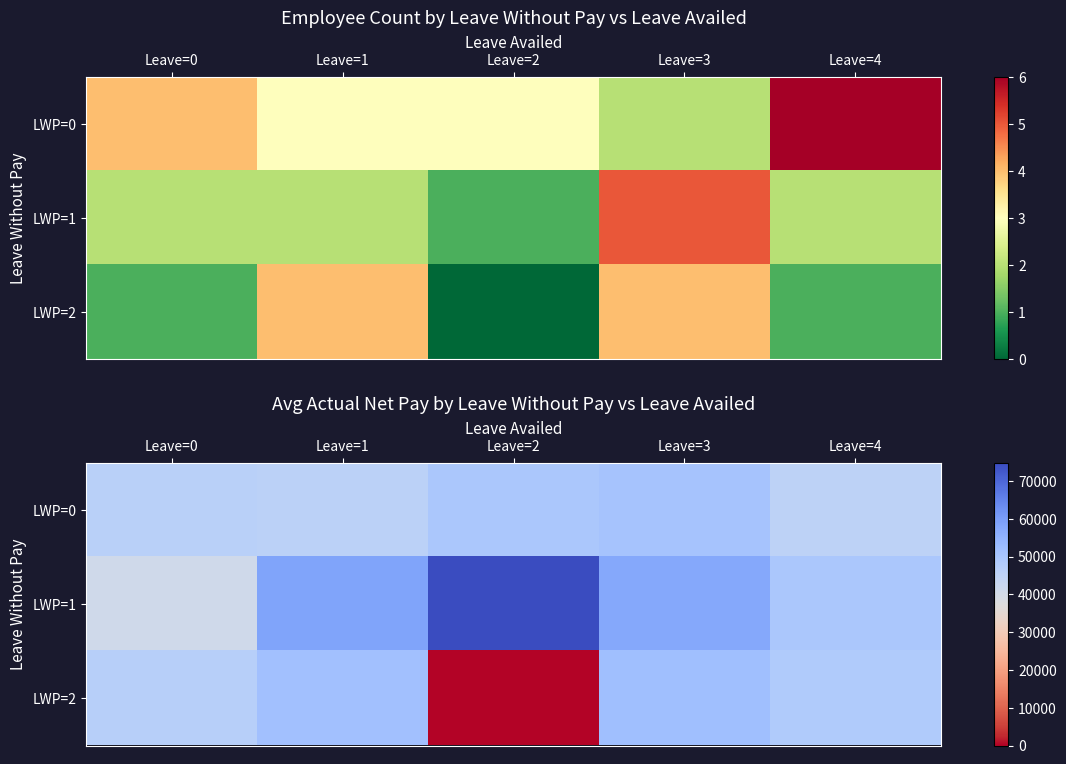

At which category does the chart reach its minimum across all series?

Leave=2